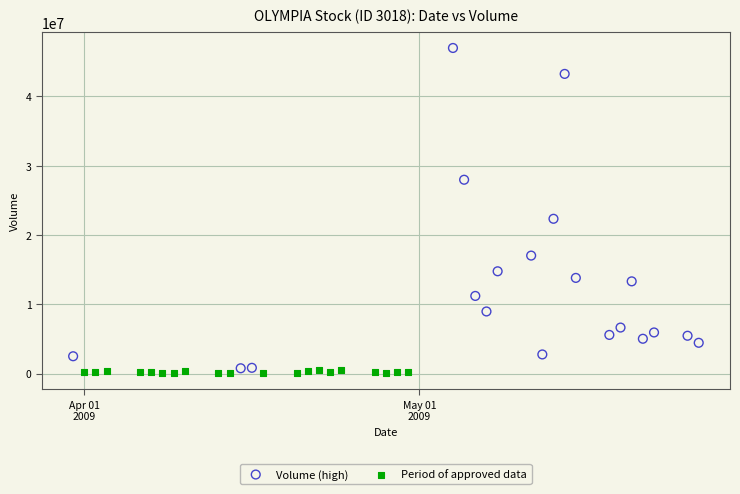

Which series reaches the maximum Y coordinate?

Volume (high)